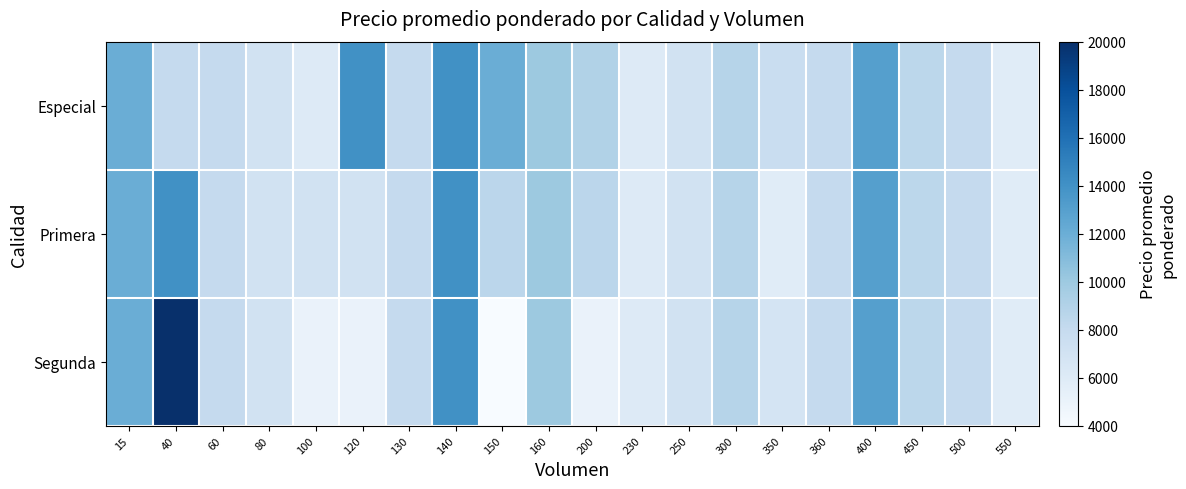

Rank the series by their maximum value, from lowest to highest.

Especial, Primera, Segunda